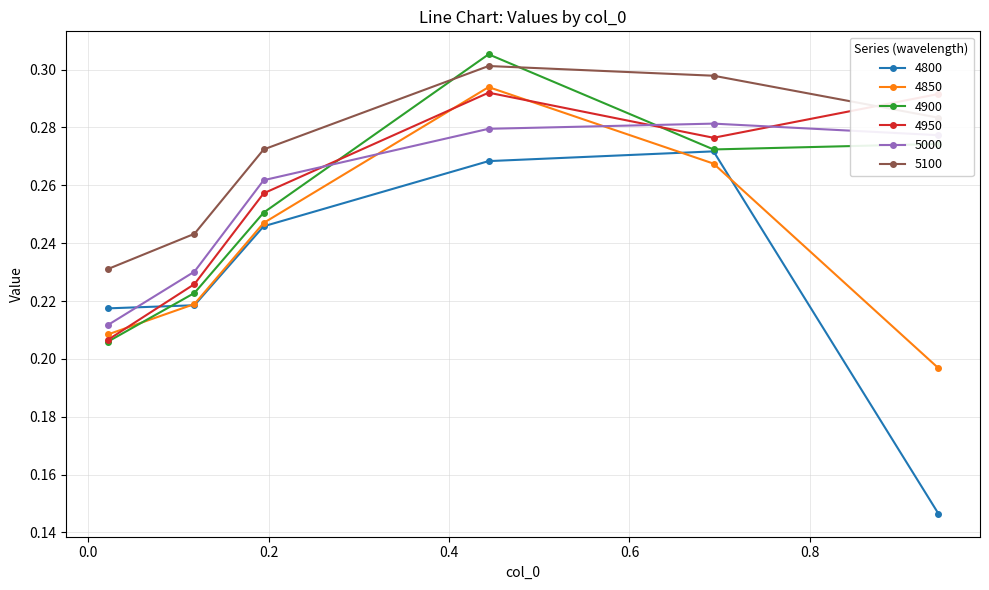

How many 5100 values are between 0 and 1?

6